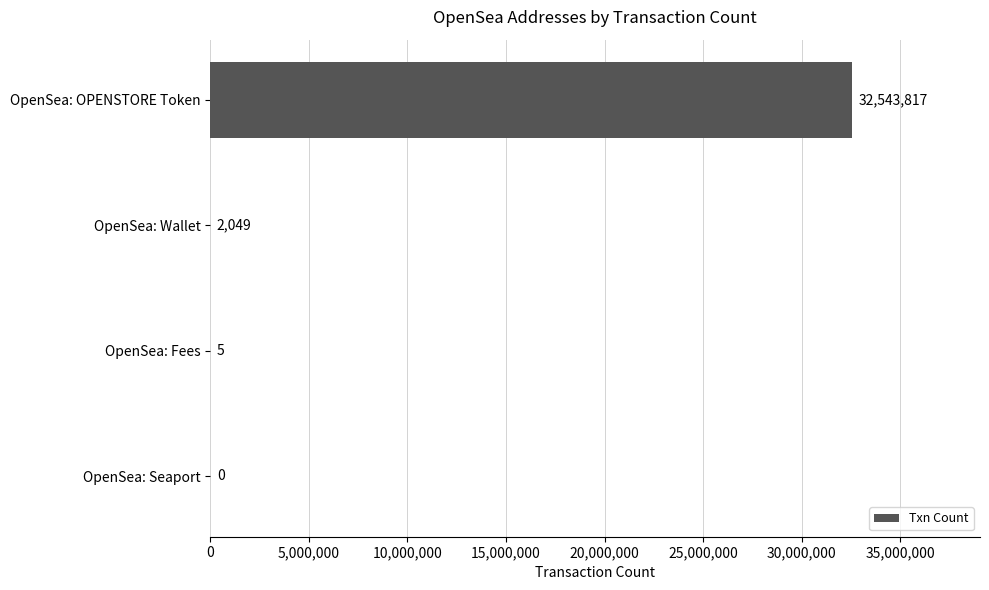

Are the bars horizontal?

Yes